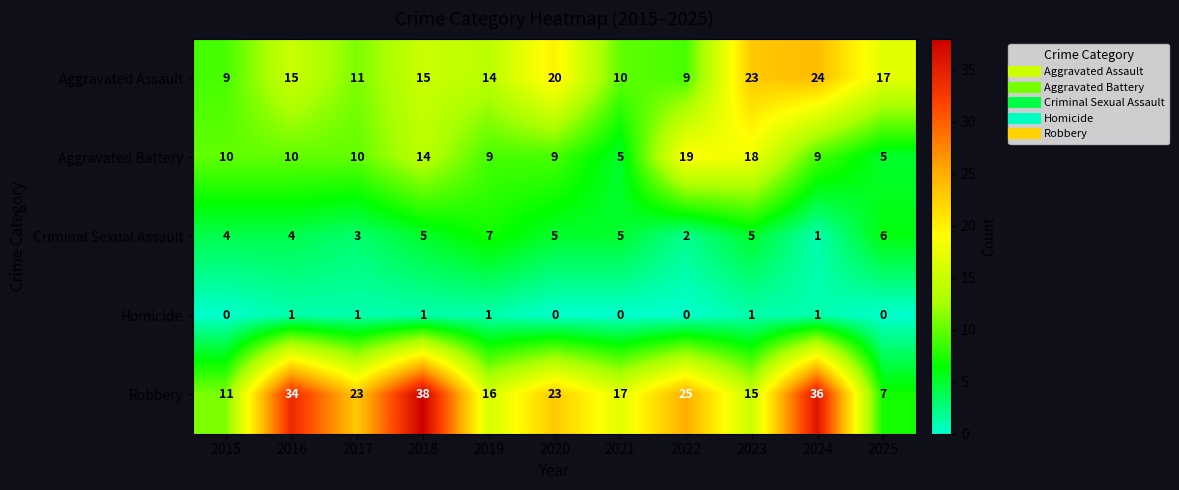

How many distinct data groups are displayed?

5